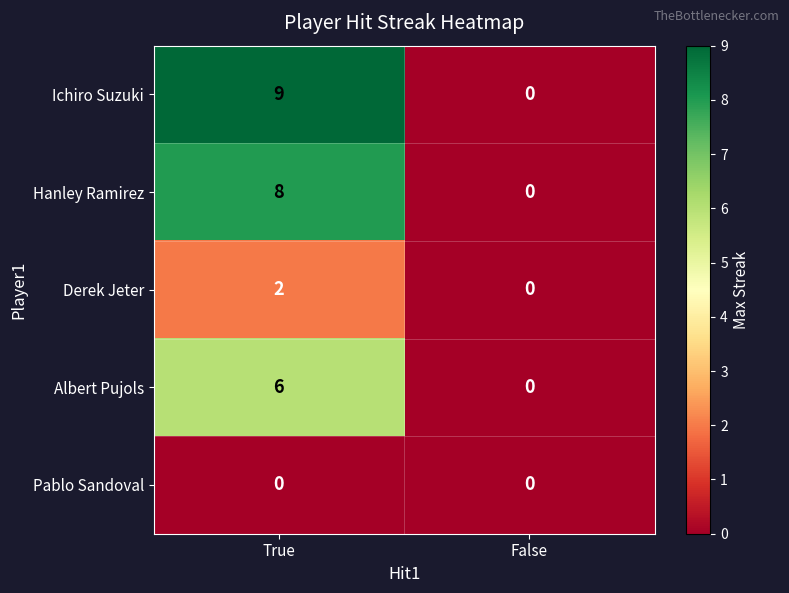

Where is Ichiro Suzuki nearest to the value 4?

False